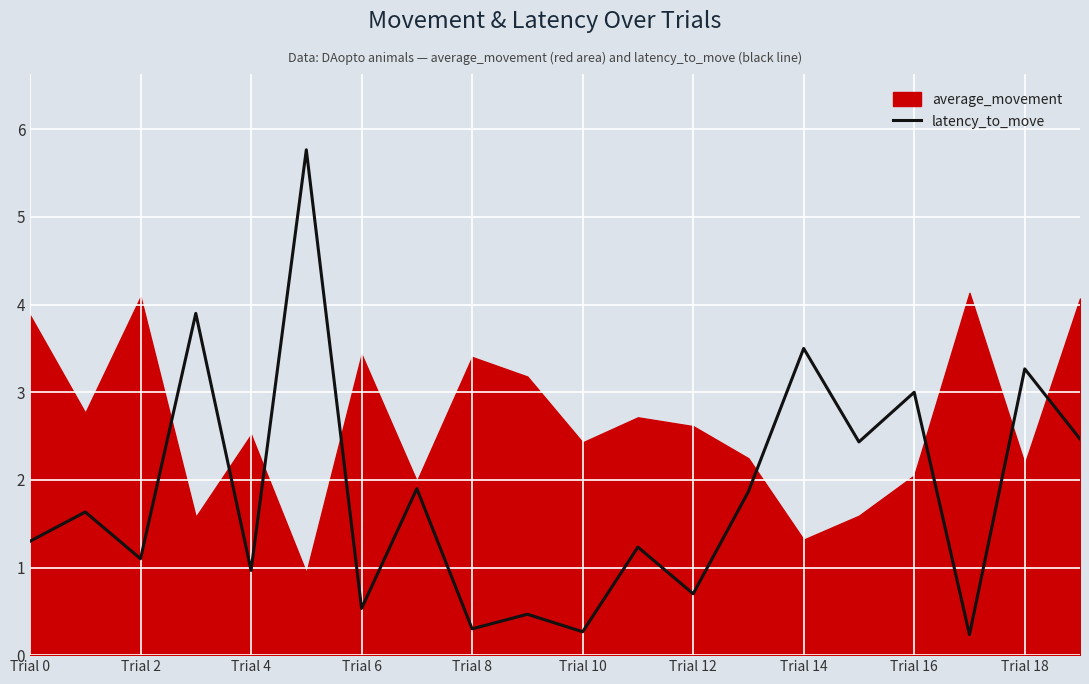

Reading right to left, list all the values displayed in this chart.

2.5	3.3	0.2	3.0	2.4	3.5	1.9	0.7	1.2	0.3	0.5	0.3	1.9	0.5	5.8	1.0	3.9	1.1	1.6	1.3